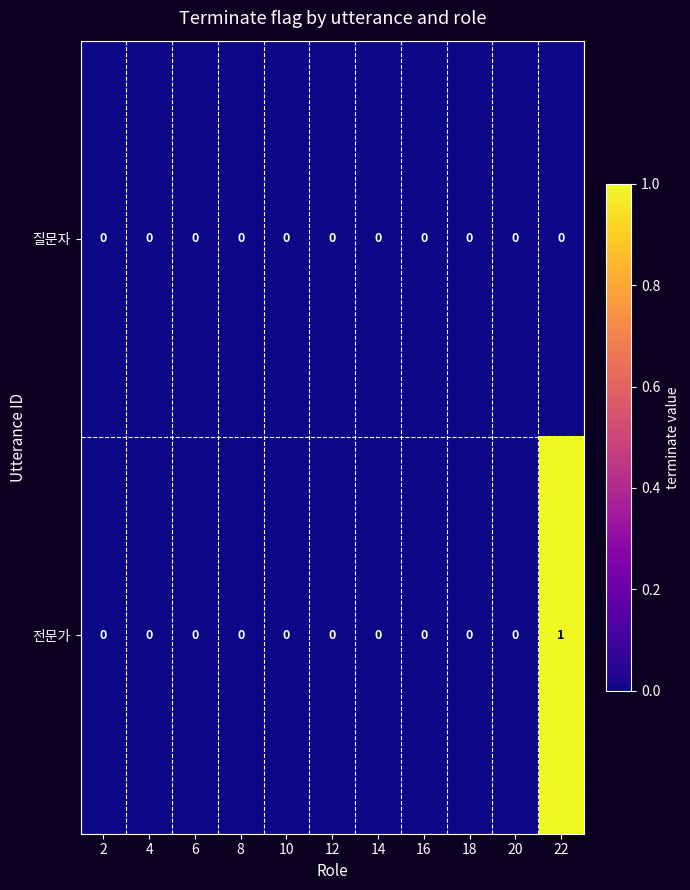

Rank the series by their average value, from highest to lowest.

전문가, 질문자